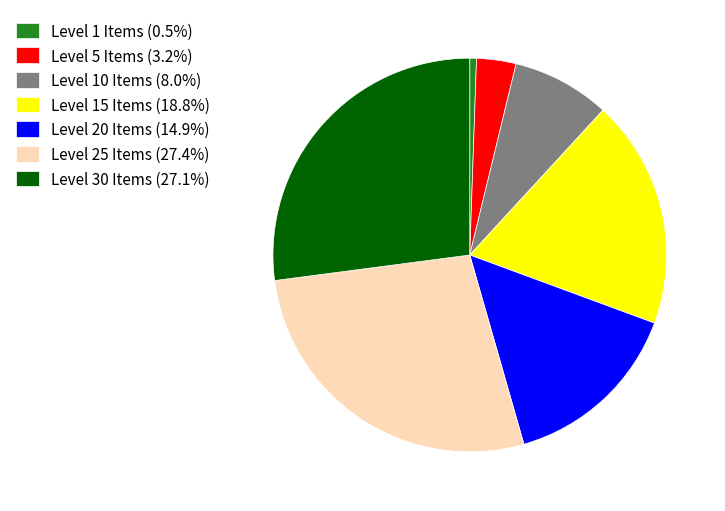

Approximately how many times larger is the value at Level 5 Items (3.2%) compared to Level 10 Items (8.0%)?

0.4